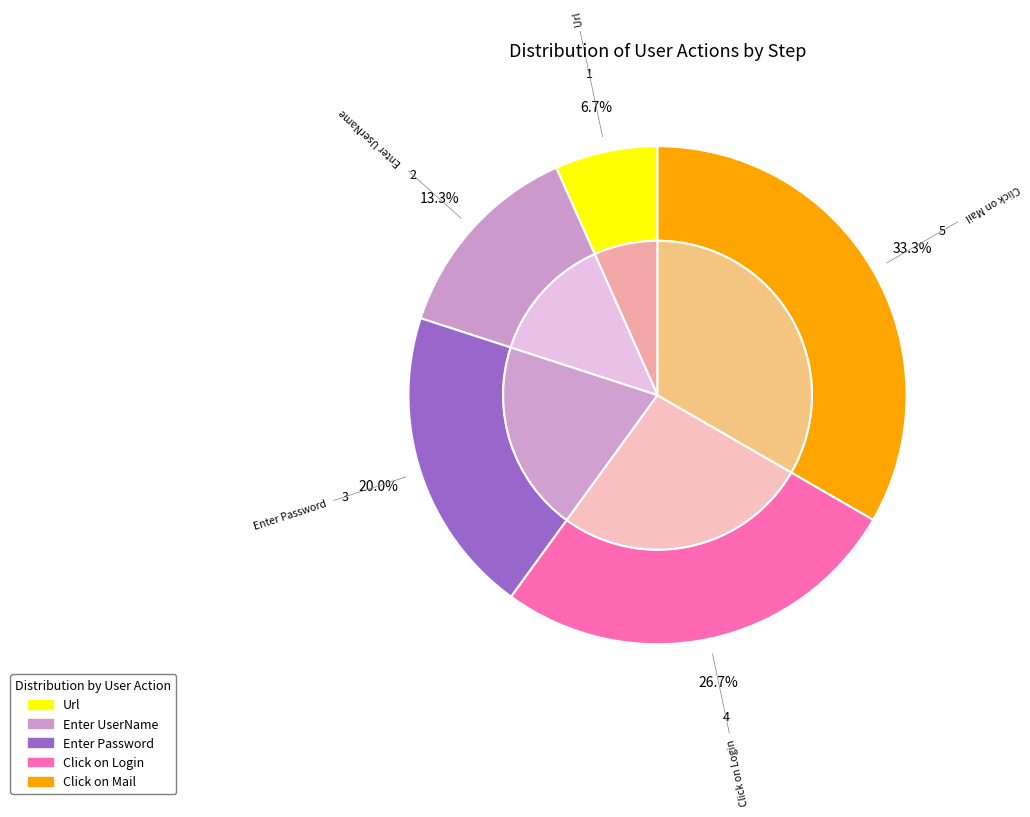

Does Url represent more than half of the total?

No